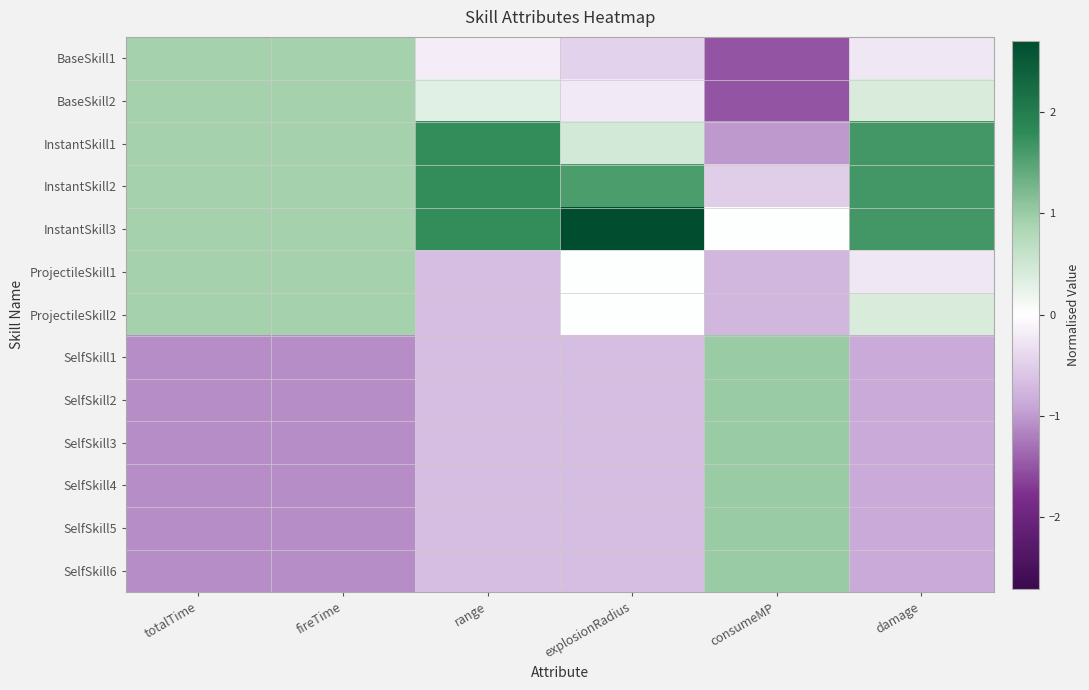

At which category is the sum across all series the highest?

damage